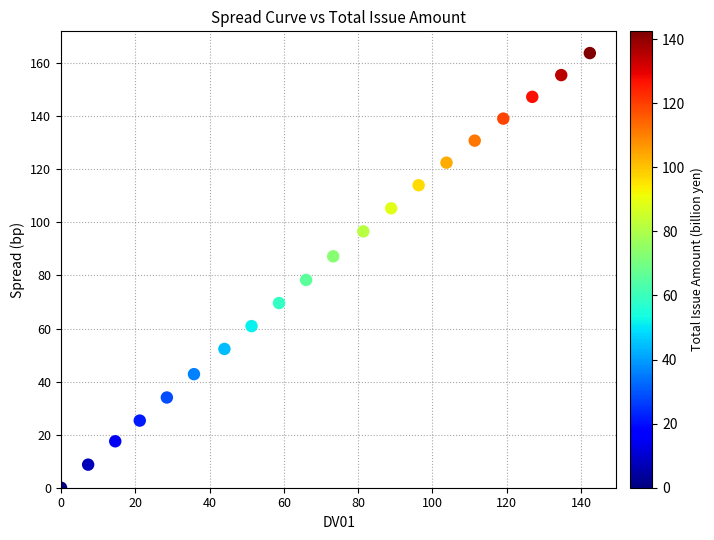

What Y value in the scatter plot is closest to 81?

78.3